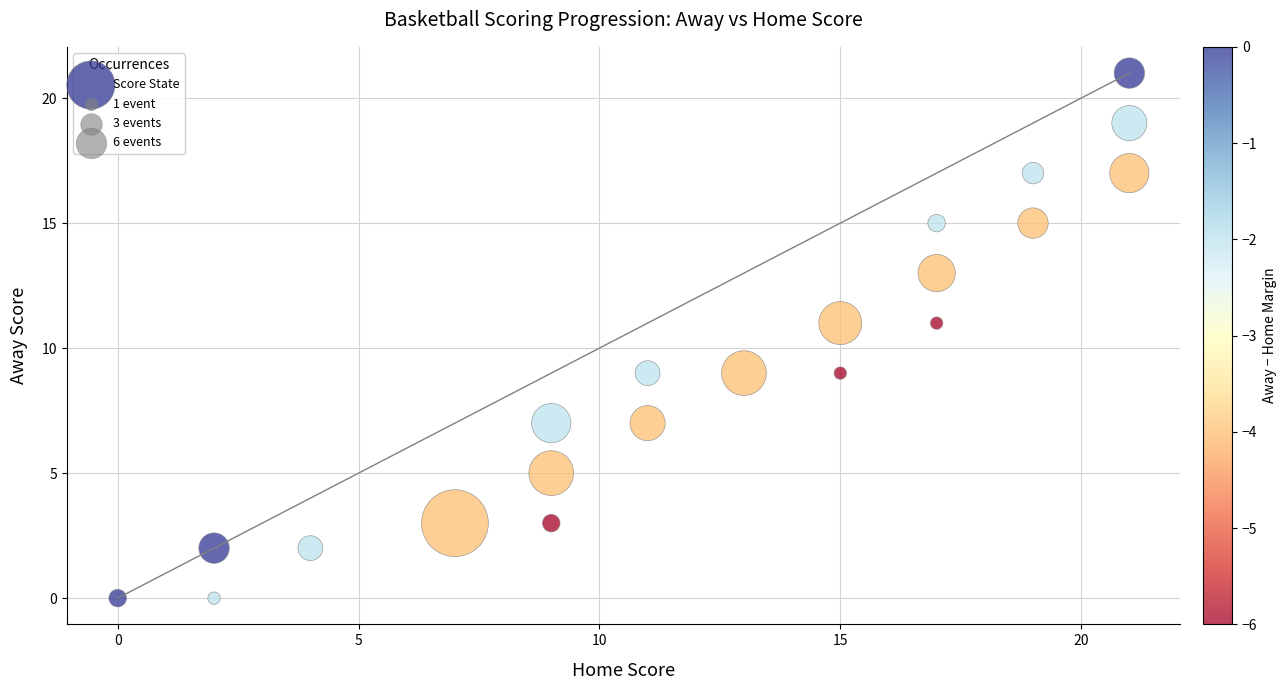

What is the range of Y values (max minus min)?

21